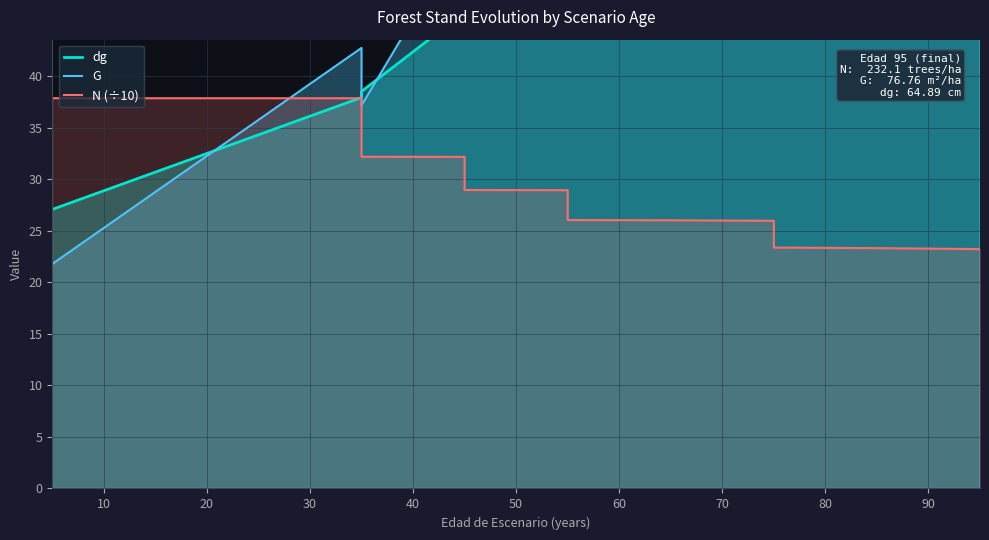

What is the spread (max minus min) of values at 60?

21.7